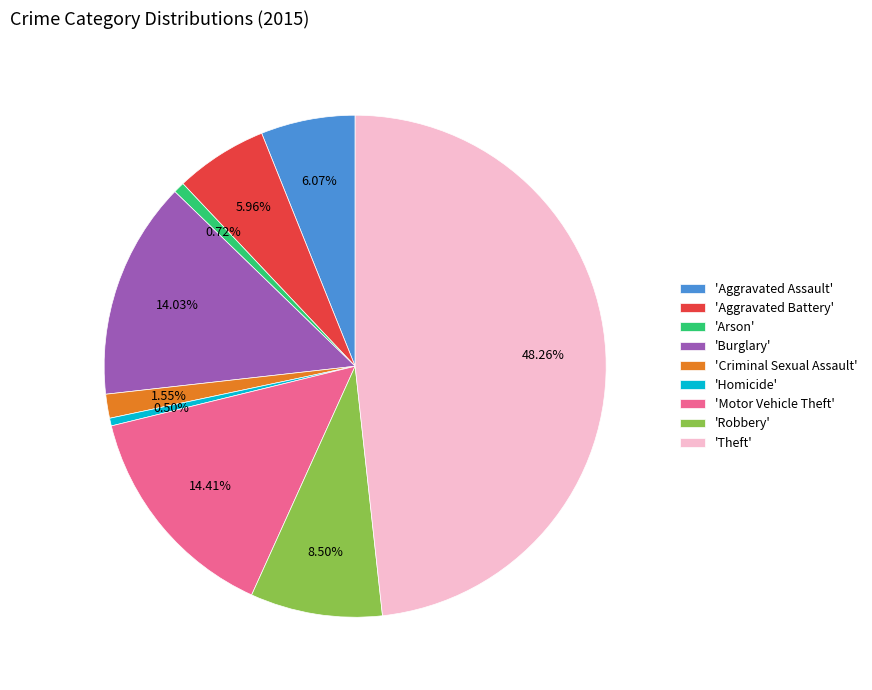

Which slice is the largest?

'Theft'